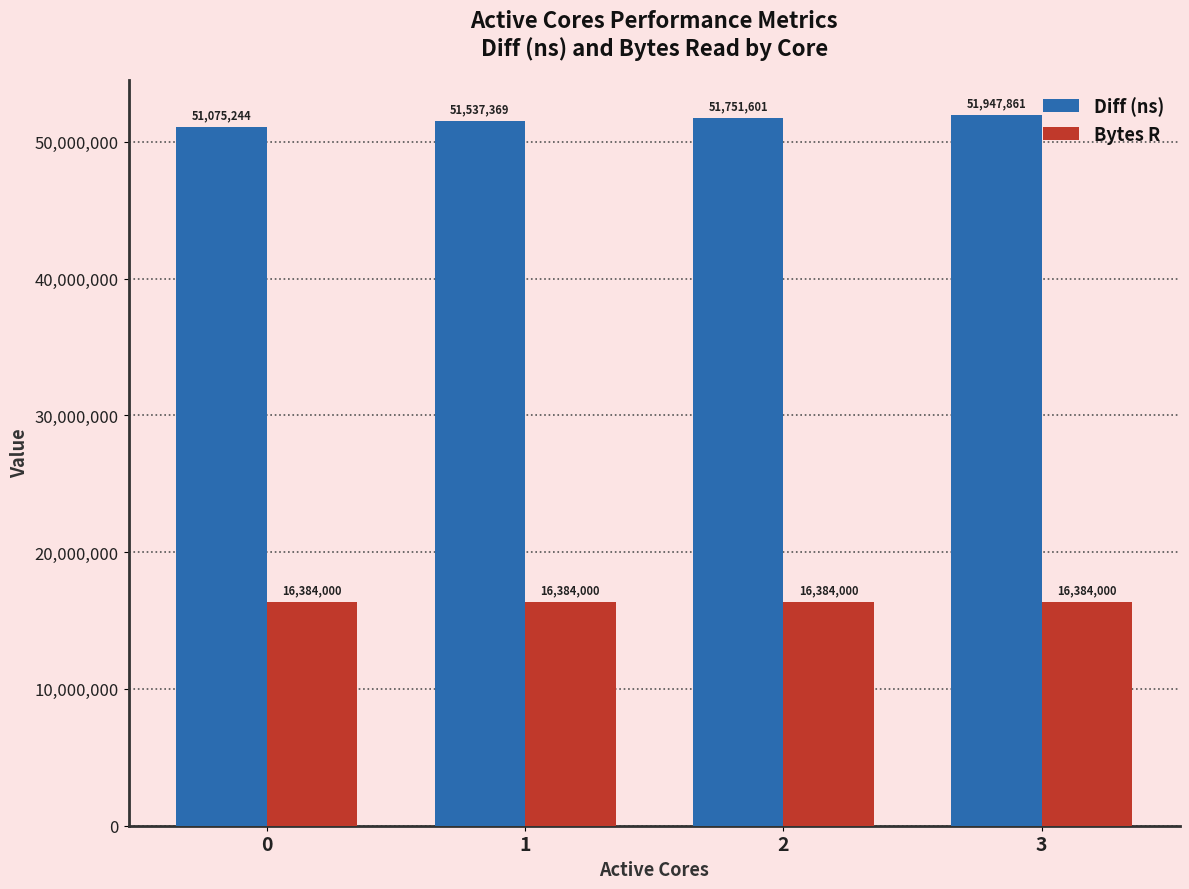

Between 0 and 2, which series saw the biggest shift?

Diff (ns)